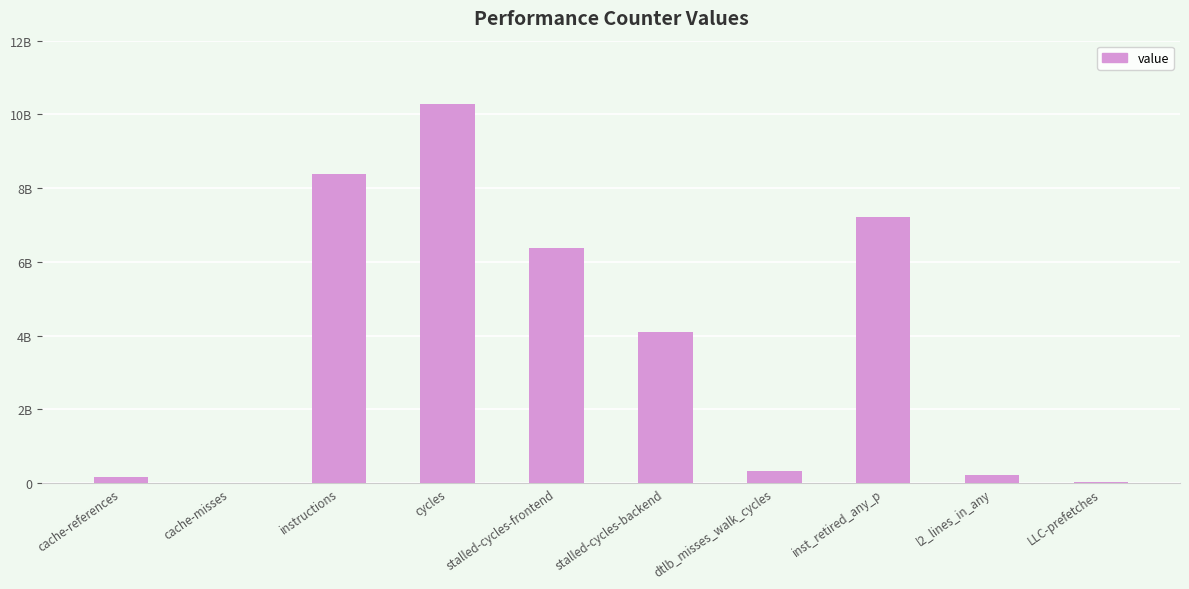

Are the bars horizontal?

No